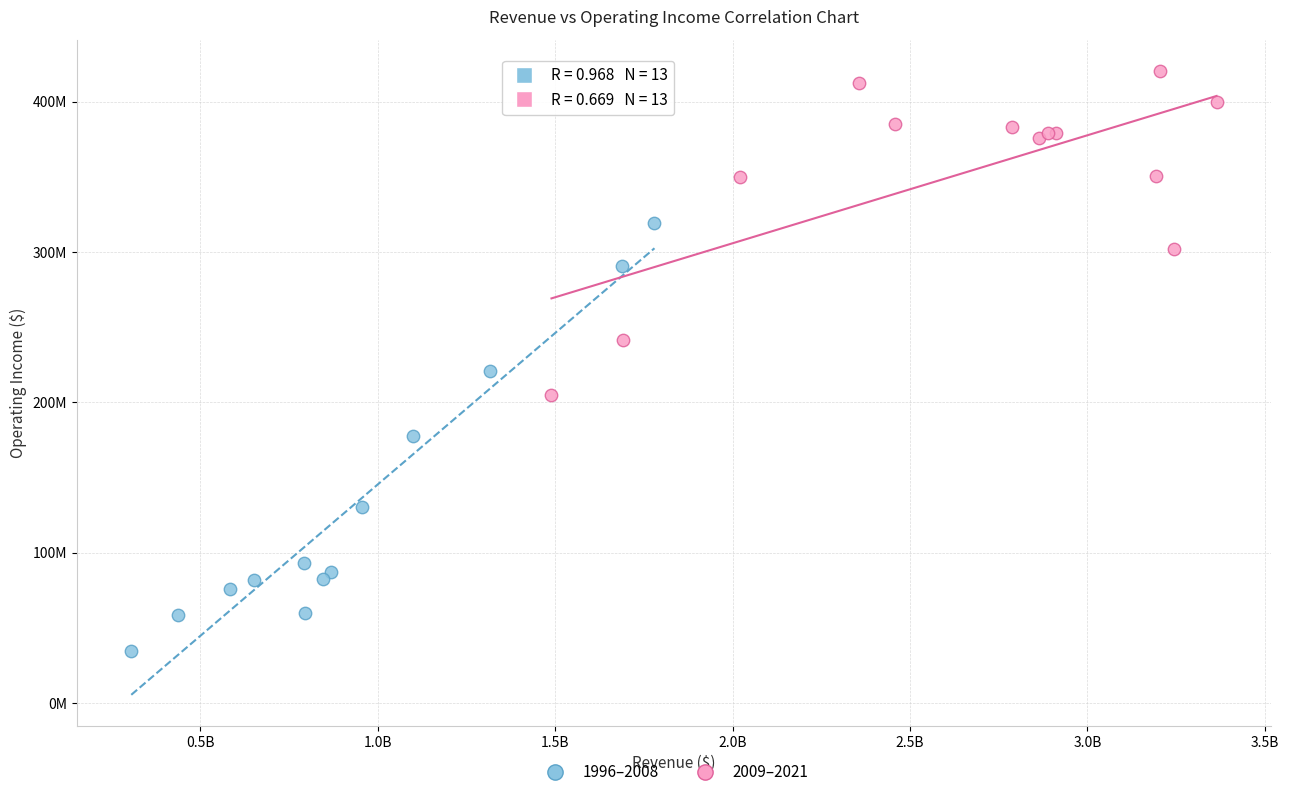

Which series has the widest spread of Y values?

1996–2008